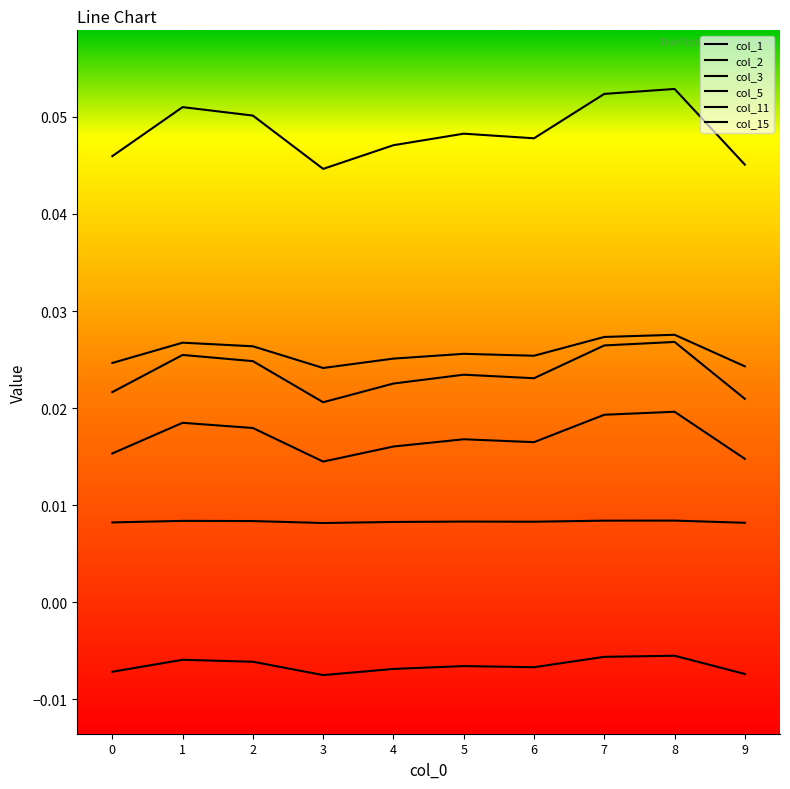

Does the chart have visible grid lines?

No